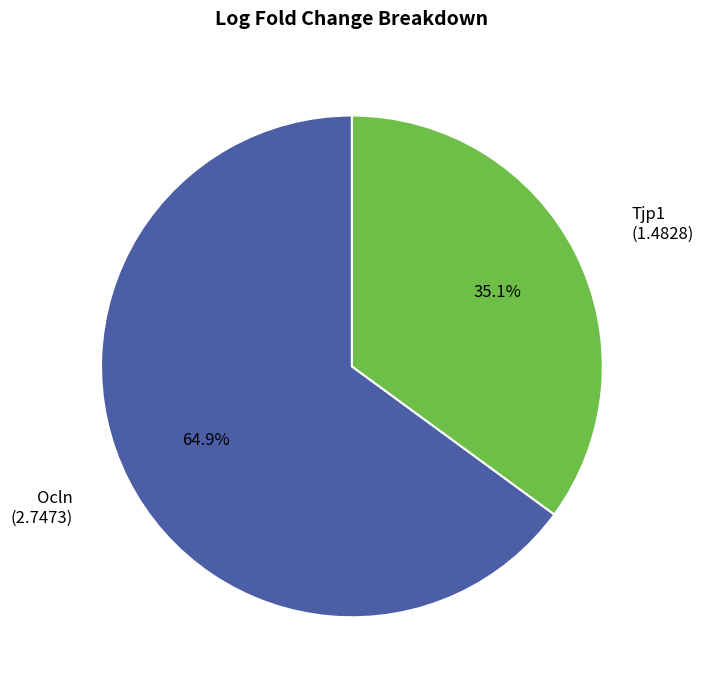

Is there any slice that represents more than half of the pie?

Yes